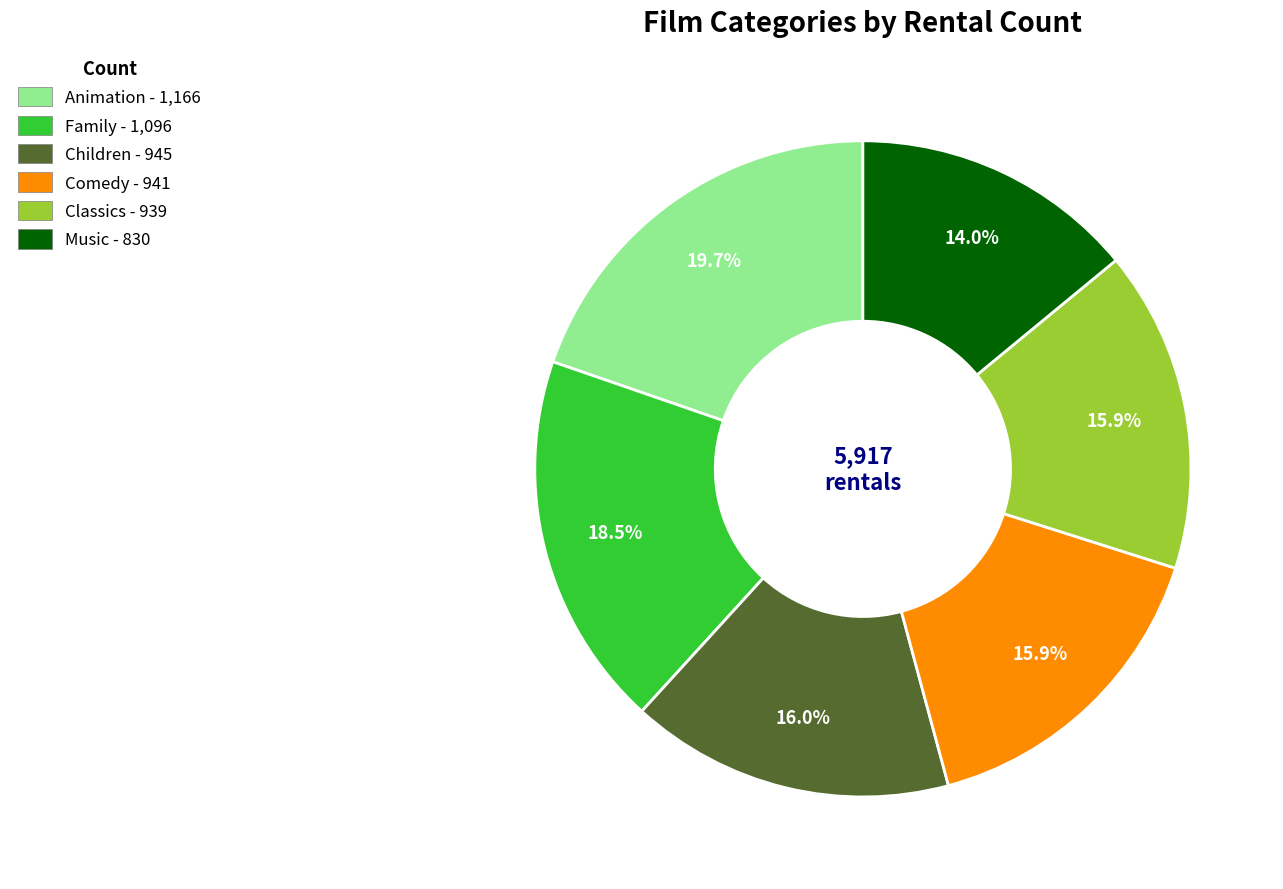

What percentage is the Classics slice, to the nearest percent?

16%